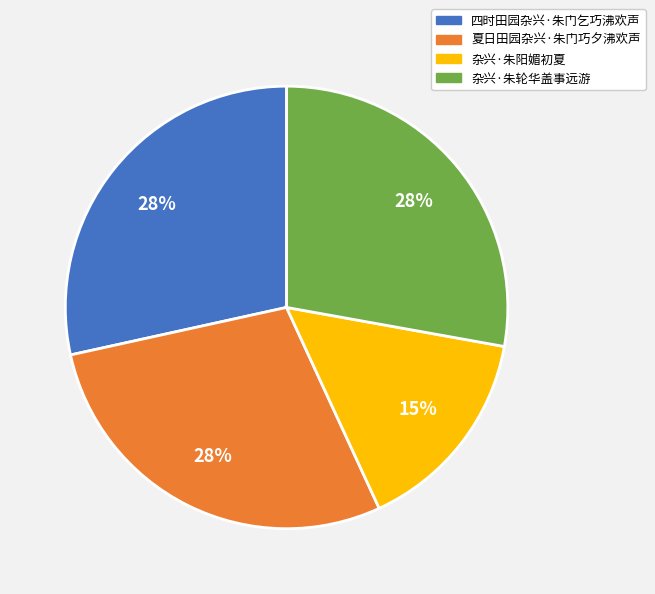

To the nearest percent, what percentage of the pie is 杂兴·朱轮华盖事远游?

28%